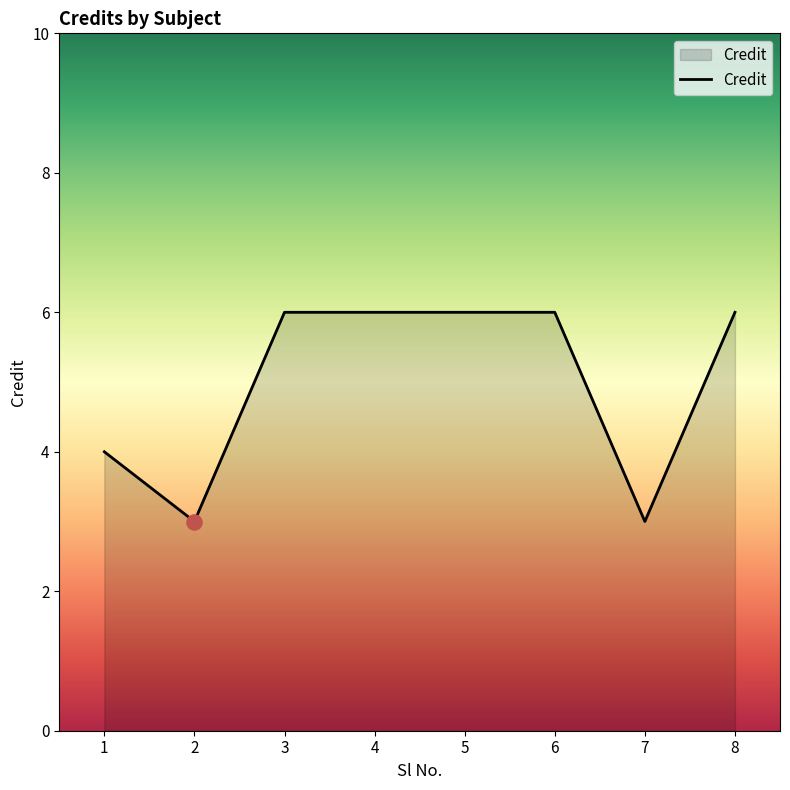

Between 2 and 4, which is larger?

4